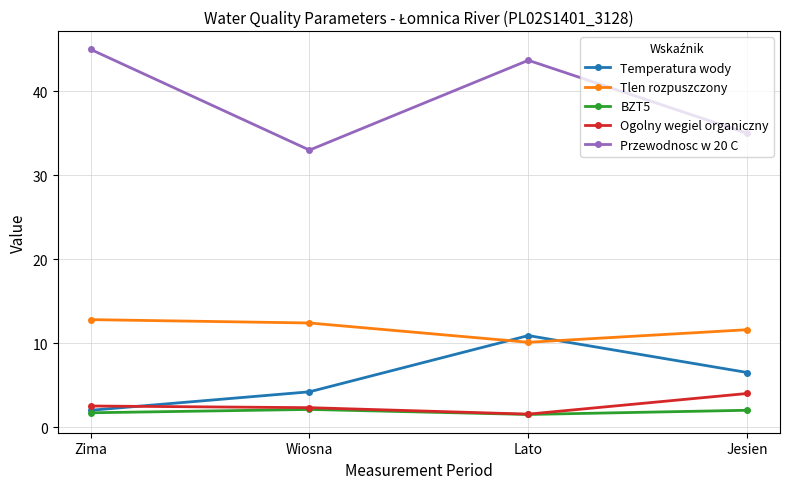

What is the label of the 1st point from the left?

Zima